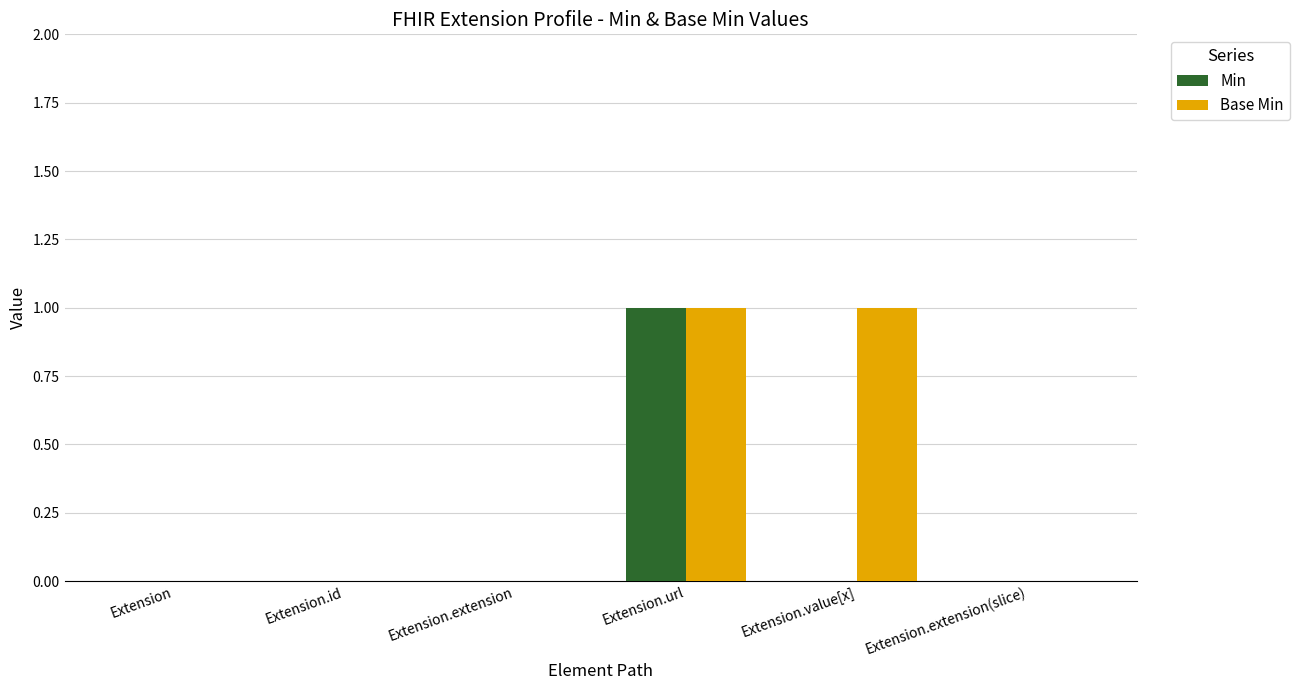

How many categories are shown in the chart?

6